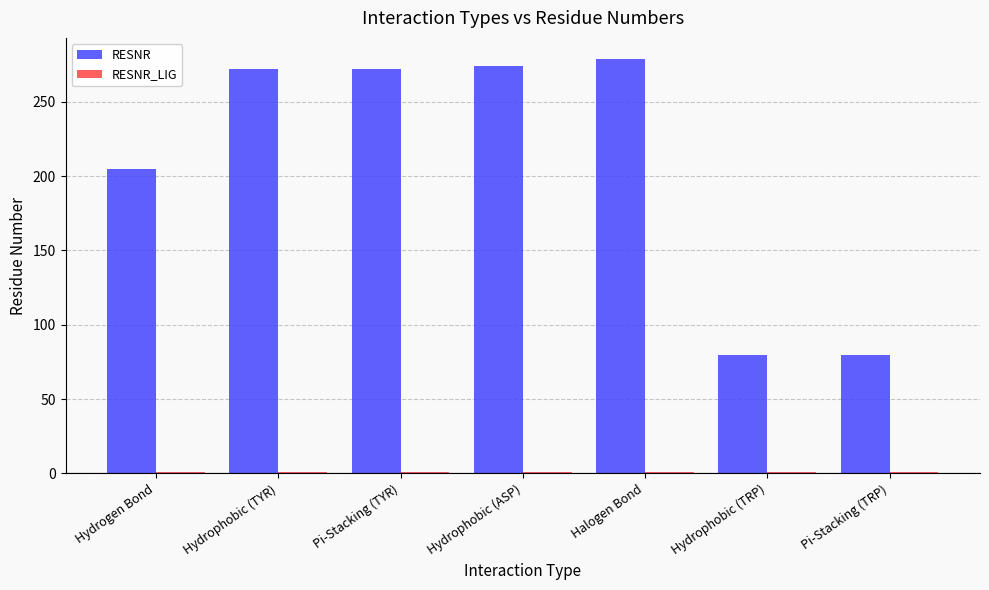

True or false: RESNR has a value of 60 at Hydrophobic (ASP).

False